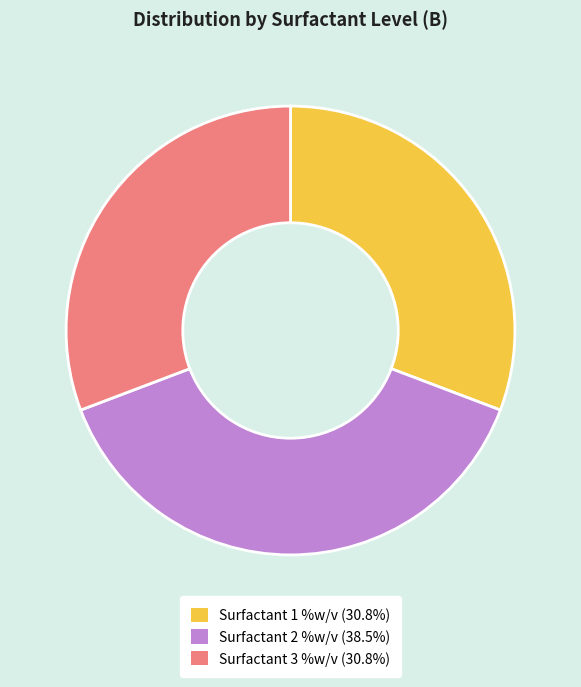

Do Surfactant 2 %w/v and Surfactant 3 %w/v together represent more than half of the pie?

Yes